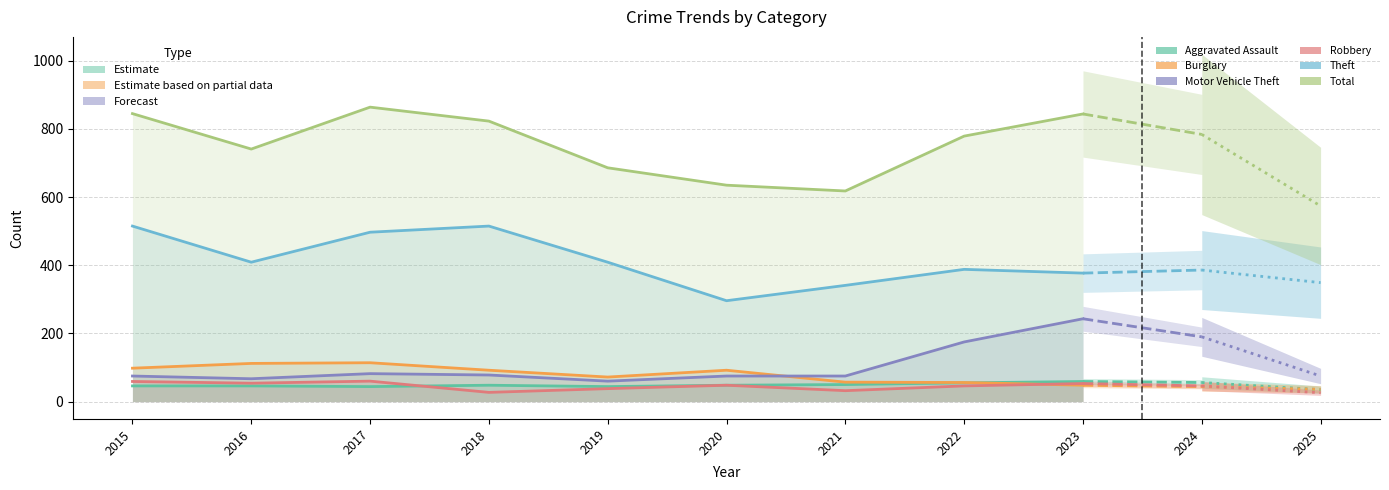

At 2023, list the series in order from largest to smallest.

Total, Theft, Motor Vehicle Theft, Aggravated Assault, Robbery, Burglary